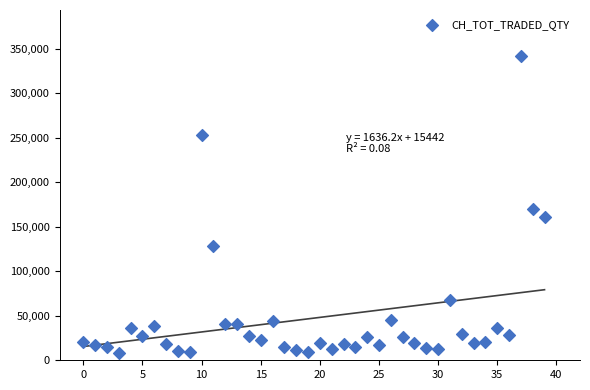

What Y value in the scatter plot is closest to 174936?

170080